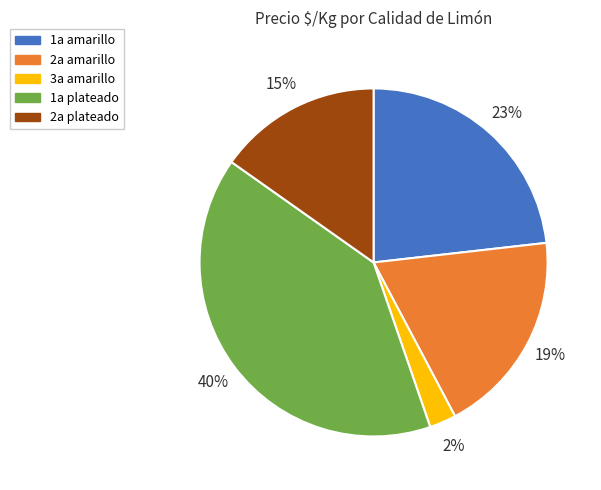

To the nearest percent, what percentage of the pie is 3a amarillo?

2%